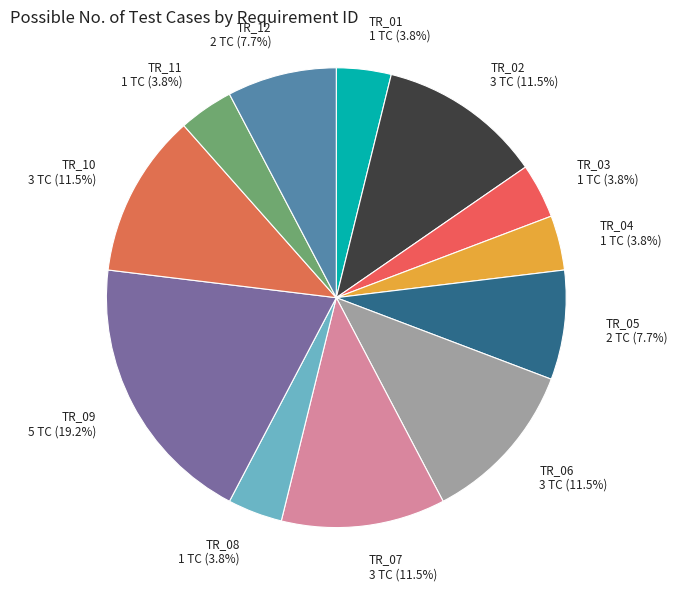

To the nearest percent, what is the difference between the TR_01 and TR_07 slice percentages?

8%